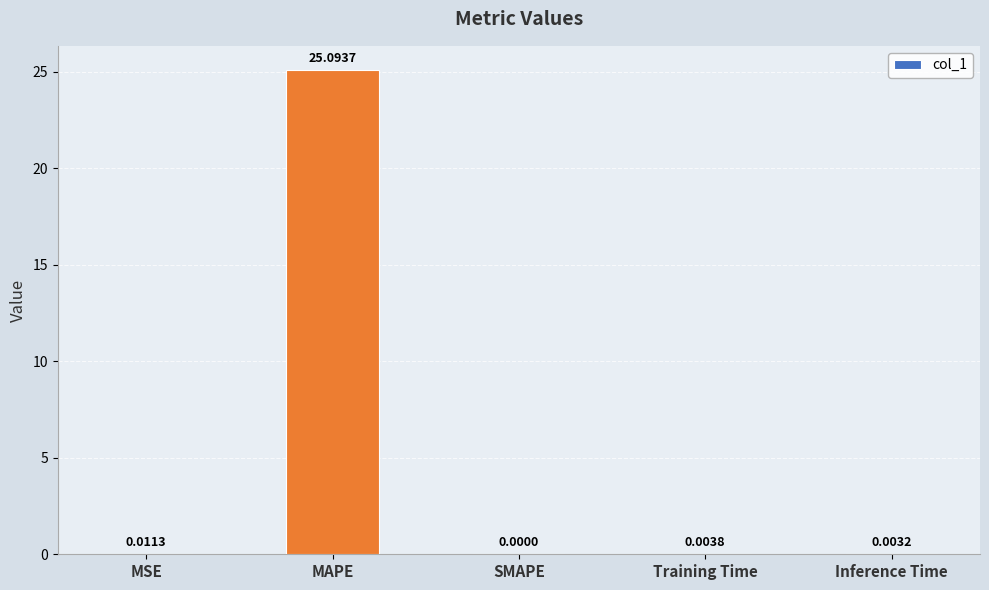

Which label corresponds to the largest value in the chart?

MAPE